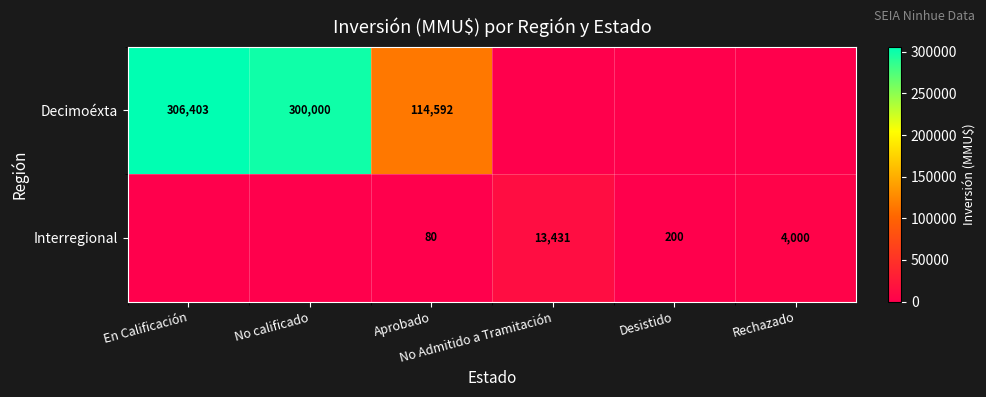

What is the difference between the Interregional values at No calificado and Rechazado?

4000